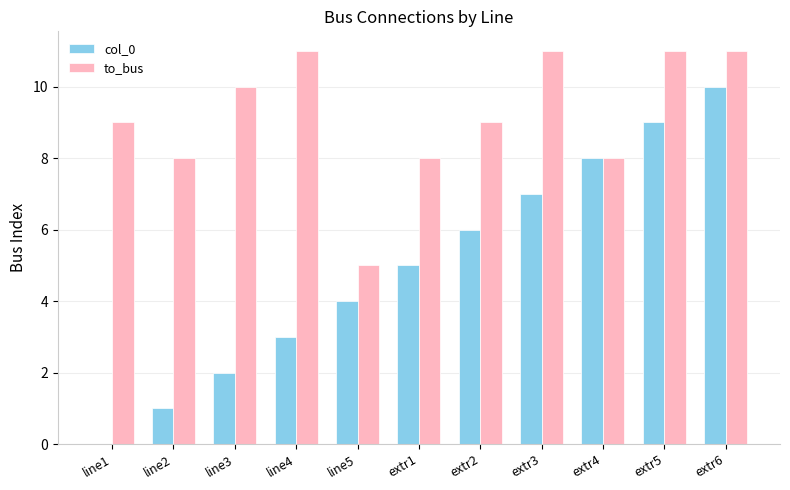

What is the greatest value displayed?

11